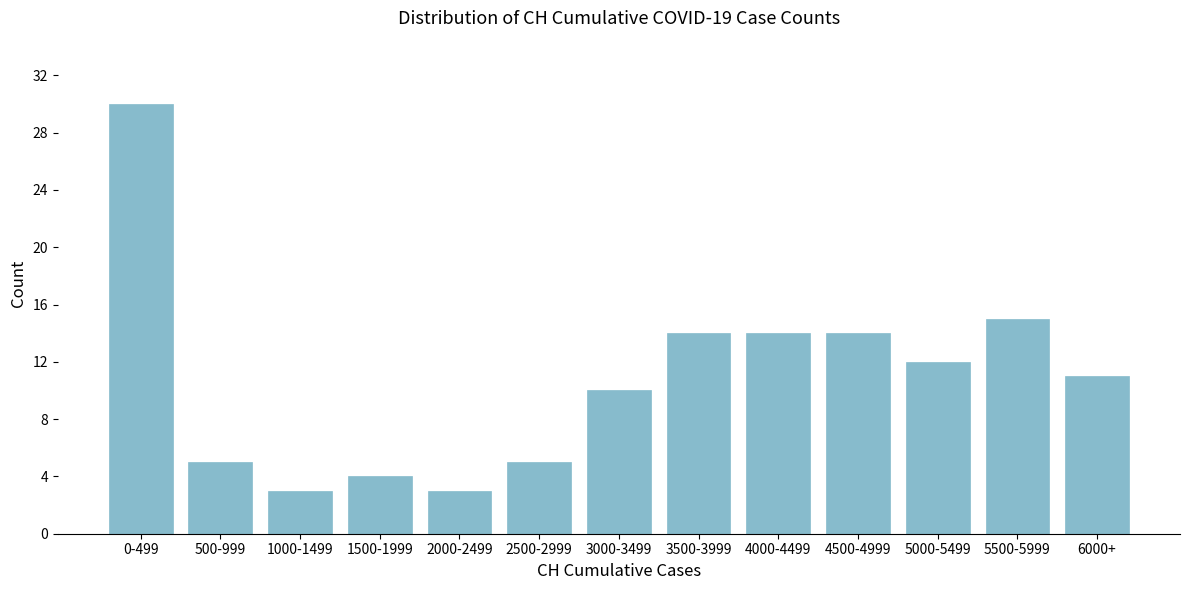

Reading left to right, list all the values displayed in this chart.

0-499=30	500-999=5	1000-1499=3	1500-1999=4	2000-2499=3	2500-2999=5	3000-3499=10	3500-3999=14	4000-4499=14	4500-4999=14	5000-5499=12	5500-5999=15	6000+=11